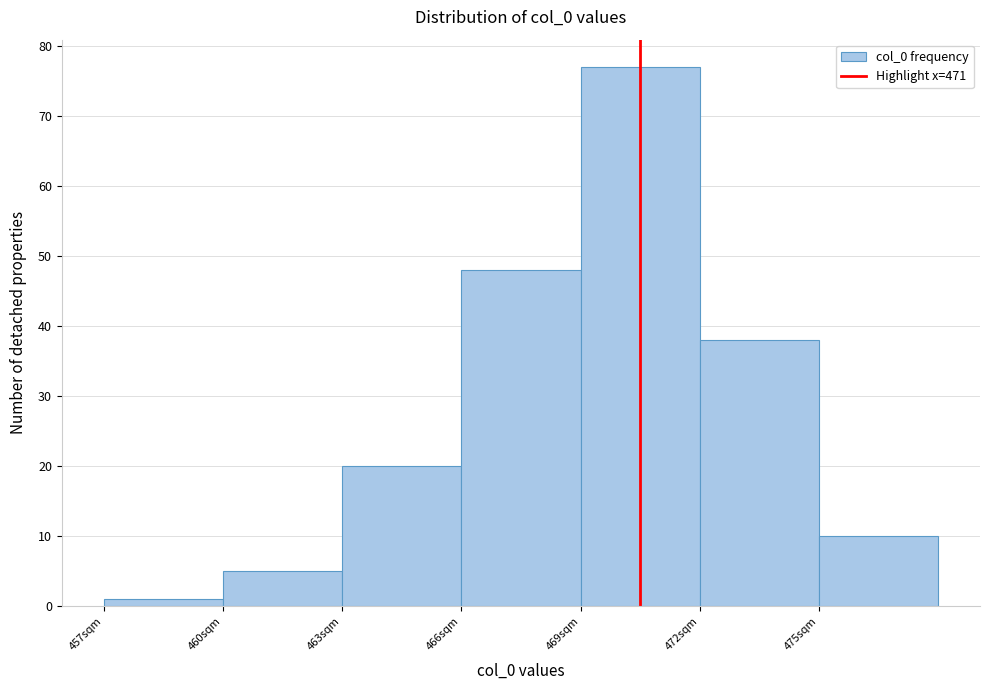

Reading left to right, transcribe all the data shown in this chart.

457sqm=1	460sqm=5	463sqm=20	466sqm=48	469sqm=77	472sqm=38	475sqm=10